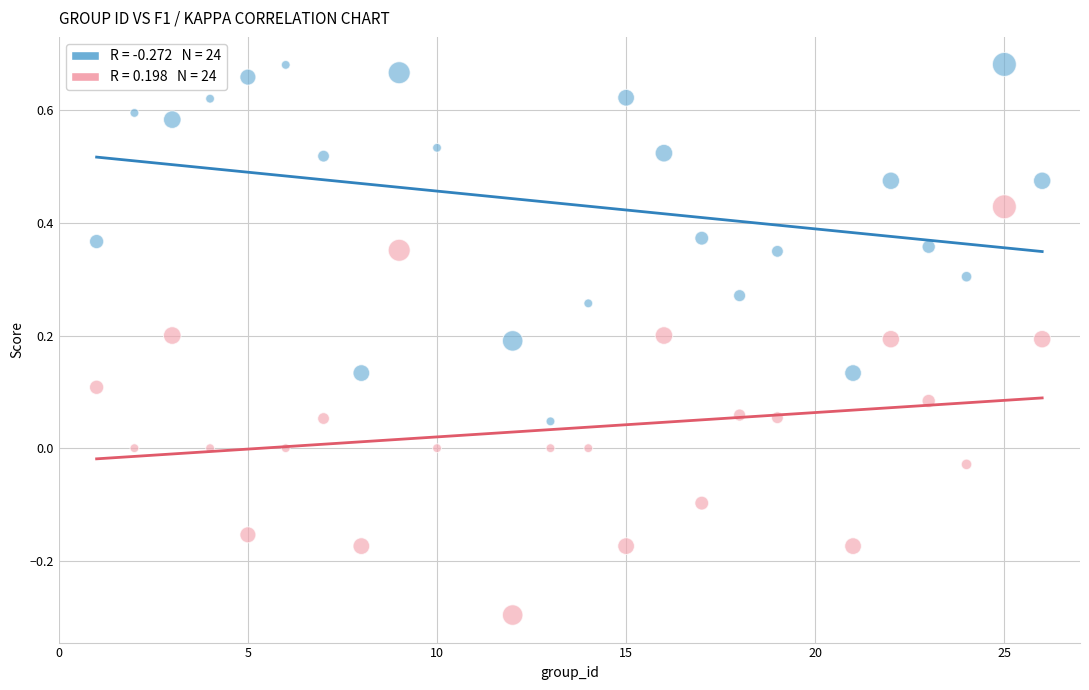

Across all data points, what is the range of Y values (max minus min)?

1.0